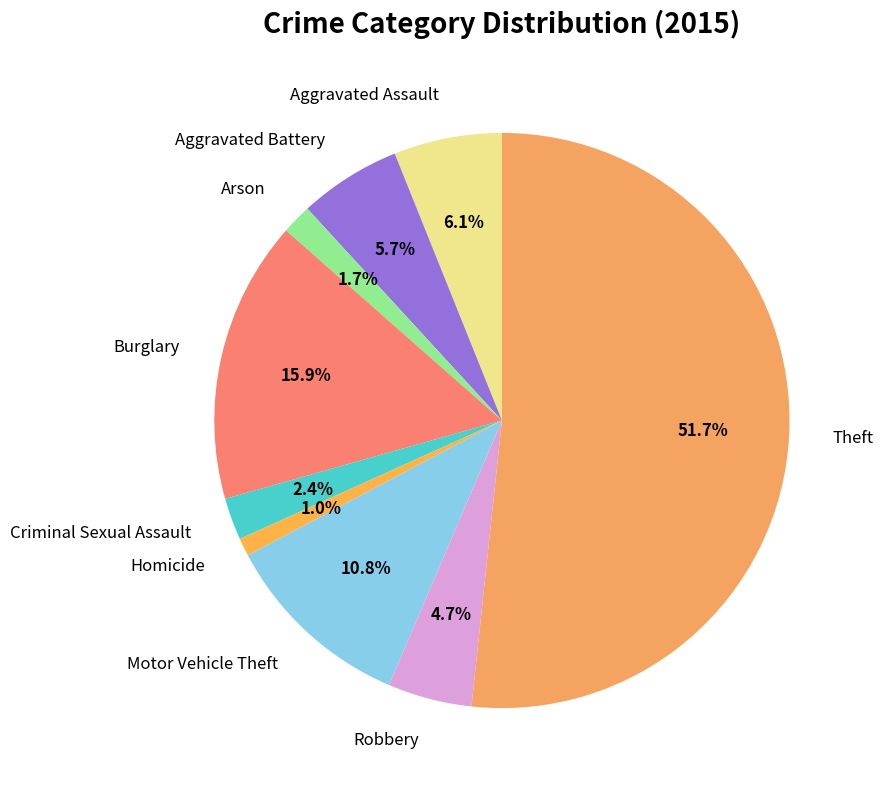

Between Theft and Aggravated Assault, which is larger?

Theft